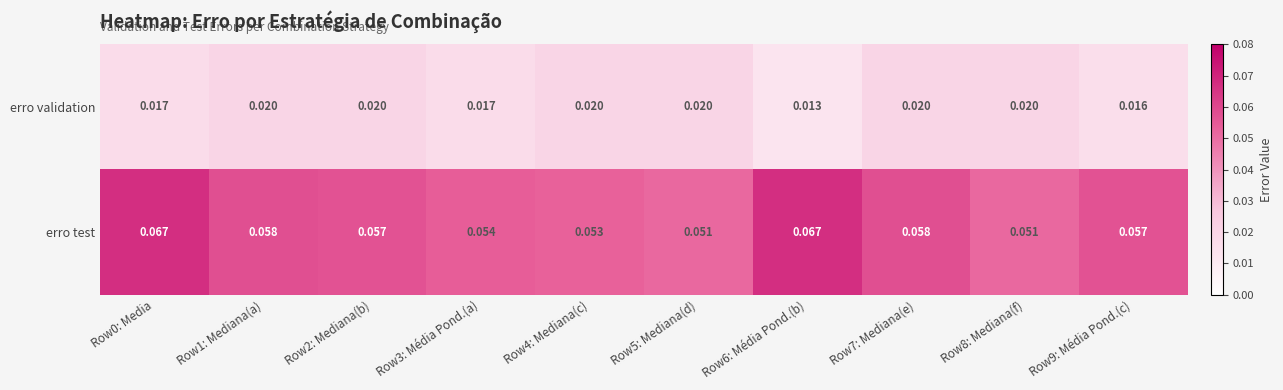

Is the value of erro test at Row8: Mediana(f) greater than the value of erro validation at Row3: Média Pond.(a)?

Yes